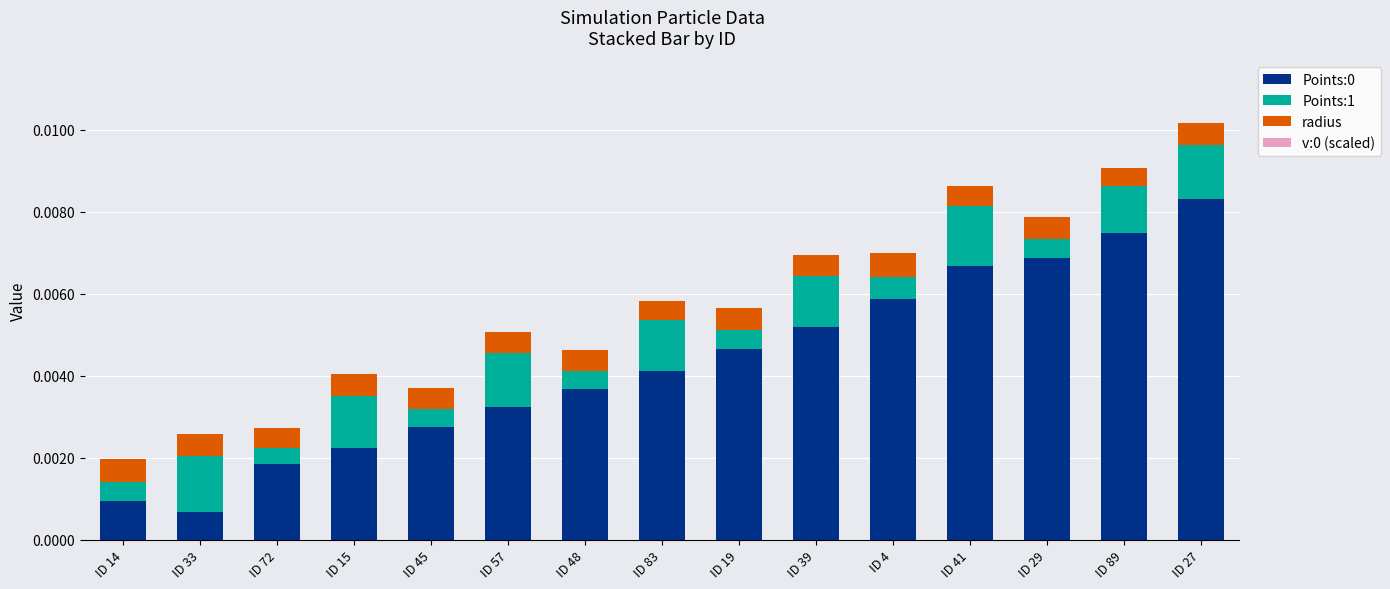

The value of Points:0 at ID 57 is 0.0. True or false?

True